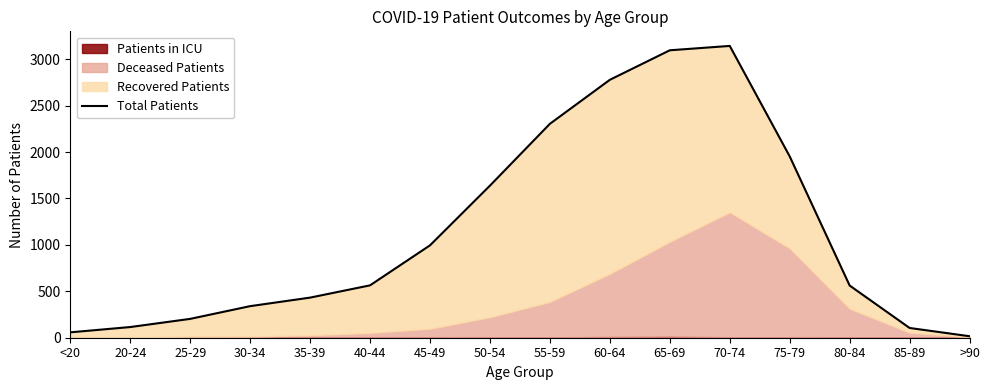

Count the number of values greater than 564.

7